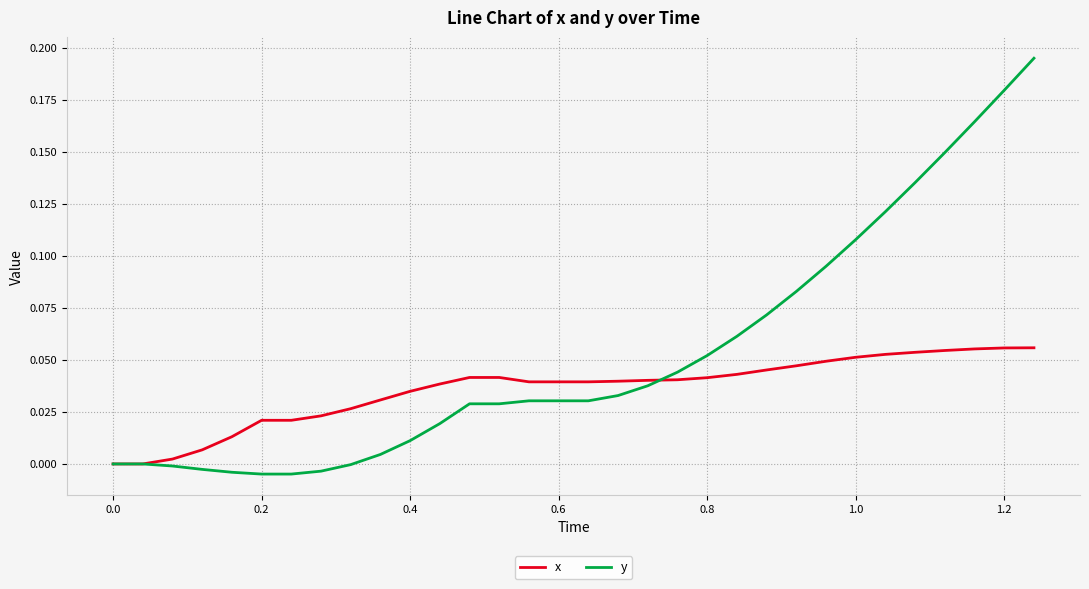

Which series has the largest range (max minus min)?

y